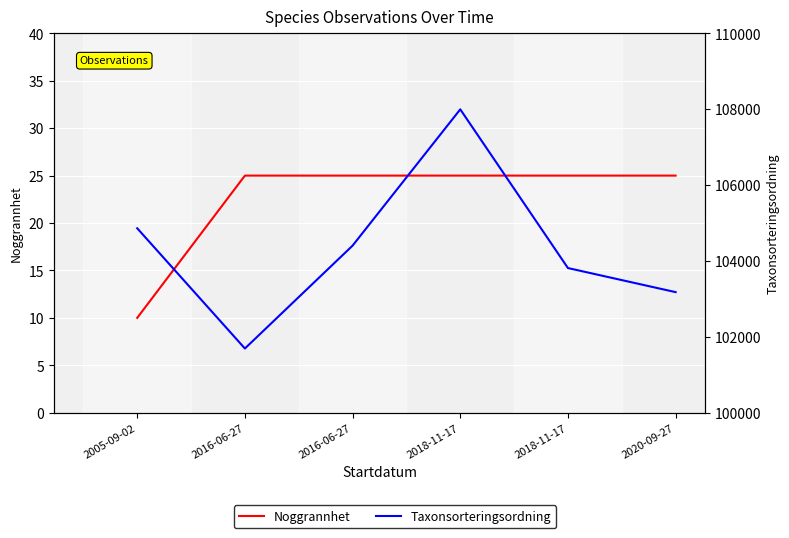

At how many categories does at least one series exceed 104240?

3